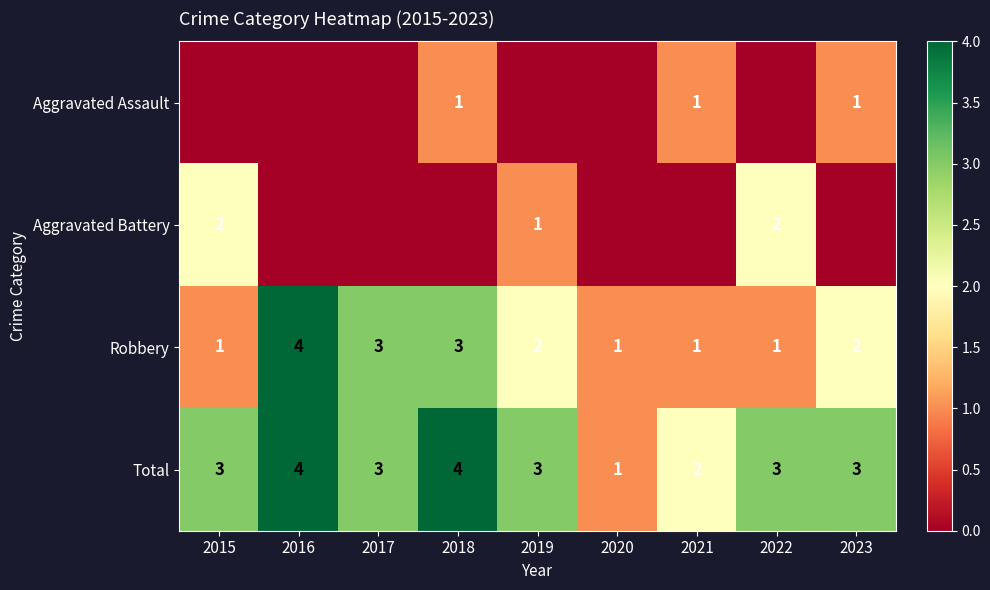

What is the maximum value shown in the chart?

4